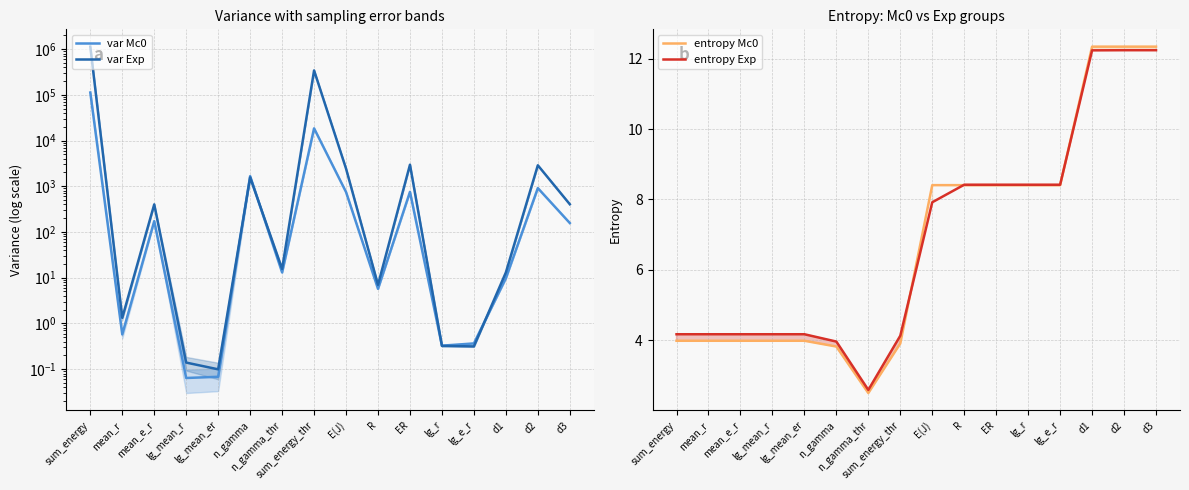

What is the label of the 12th point from the right?

lg_mean_er